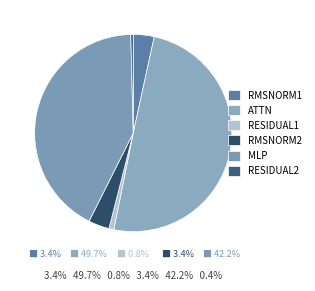

To the nearest percent, what is the difference between the largest and smallest slice percentages?

49%